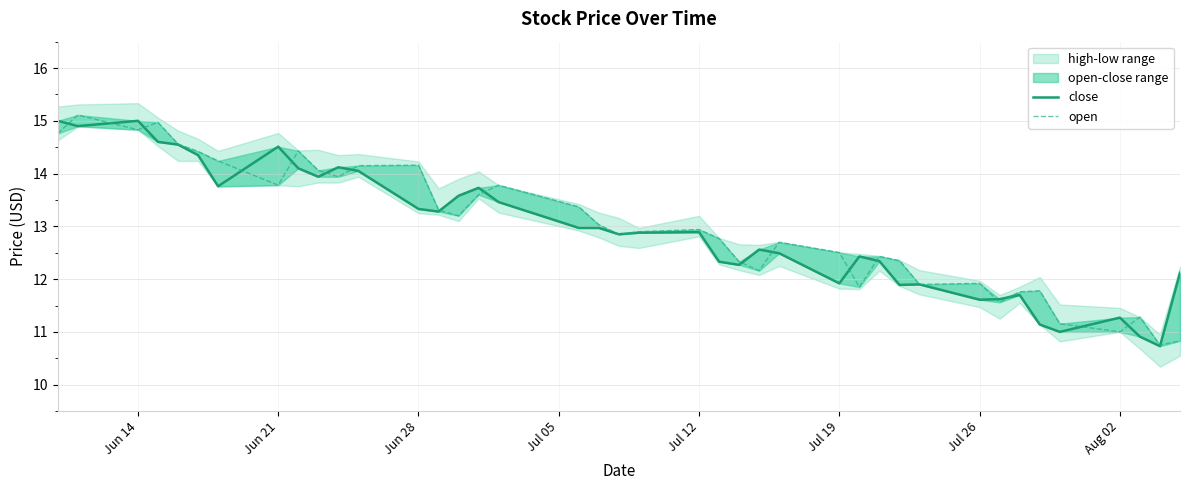

Does the chart display data point markers on the line(s)?

No